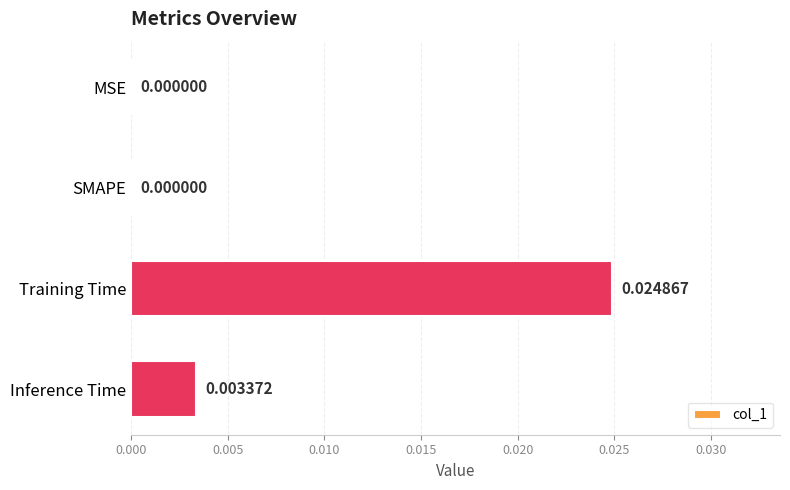

Which has a higher value, Training Time or SMAPE?

Training Time